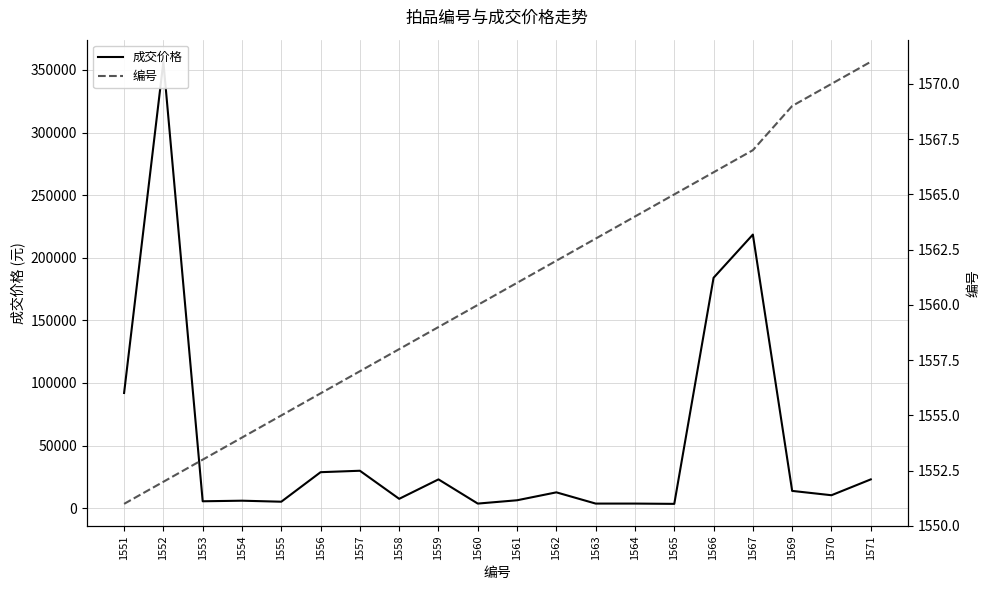

Which series has the widest spread of values?

成交价格